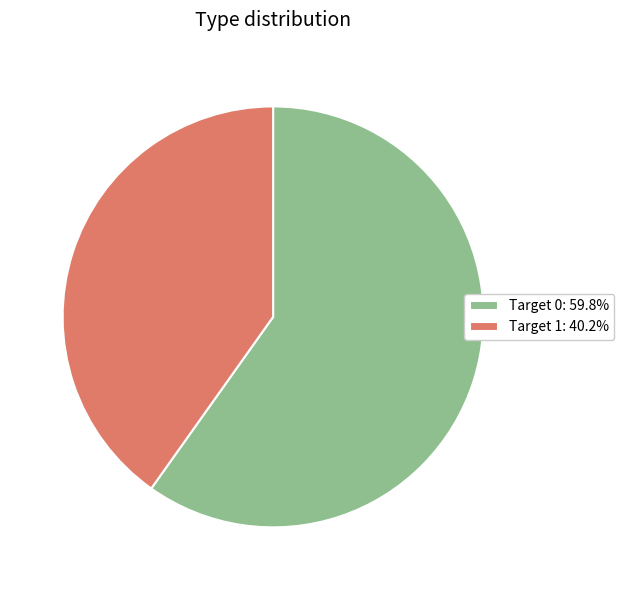

Does Target 1: 40.2% represent more than half of the total?

No